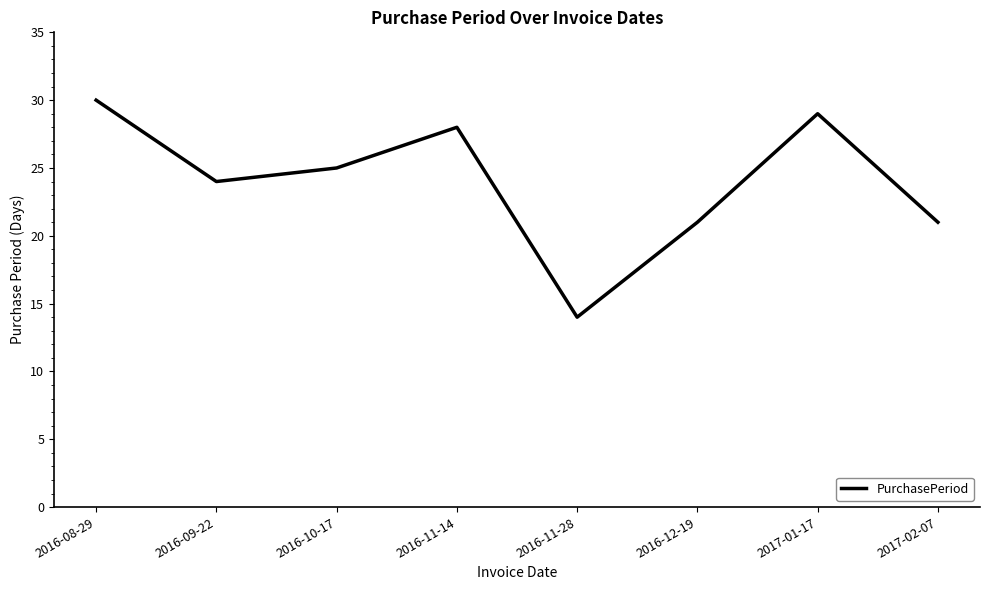

At which label does the data first exceed 25?

2016-08-29